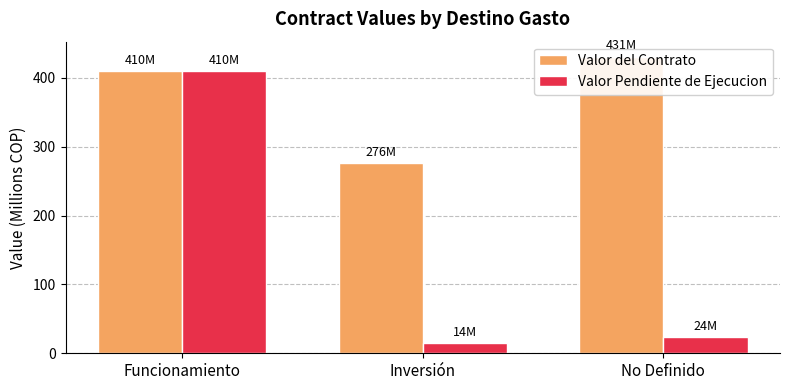

How many bars are there in each group?

2